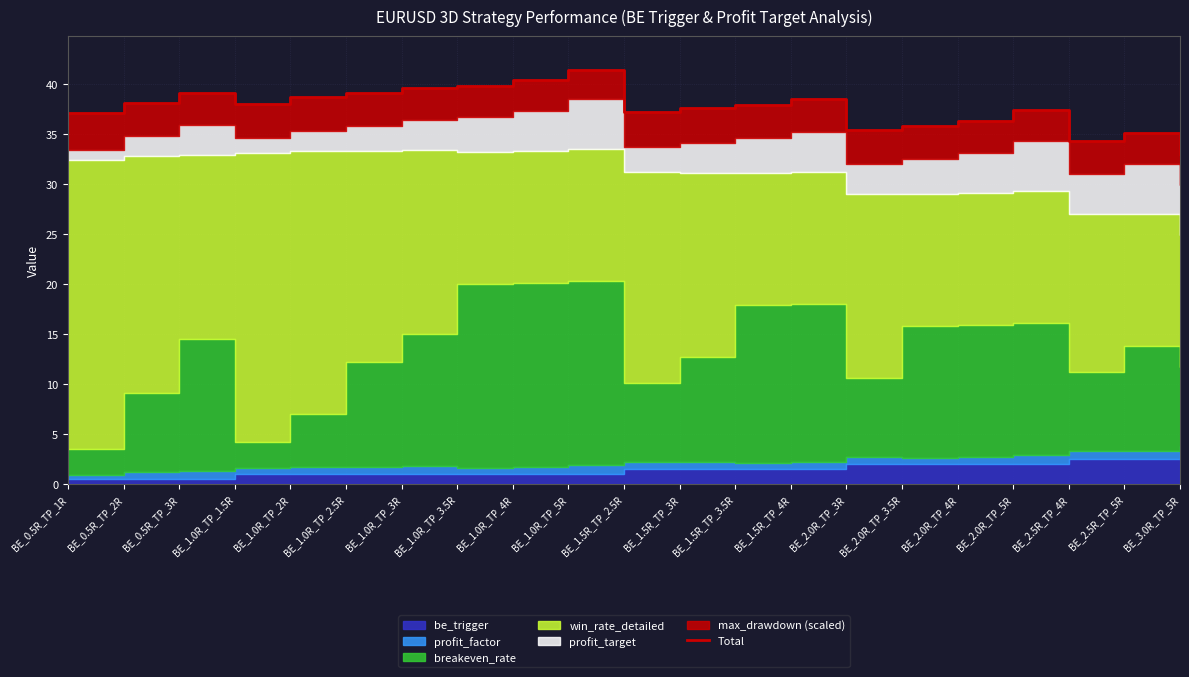

What position from the right is BE_1.0R_TP_4R?

13